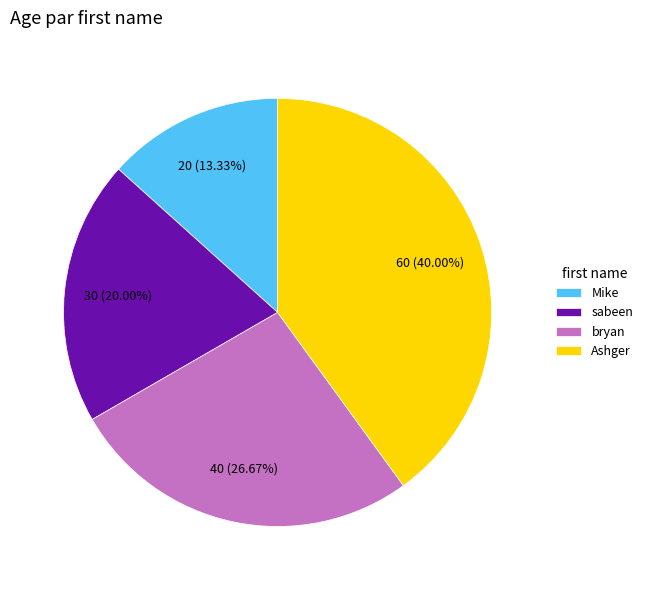

Rank the categories by value from lowest to highest.

Mike, sabeen, bryan, Ashger